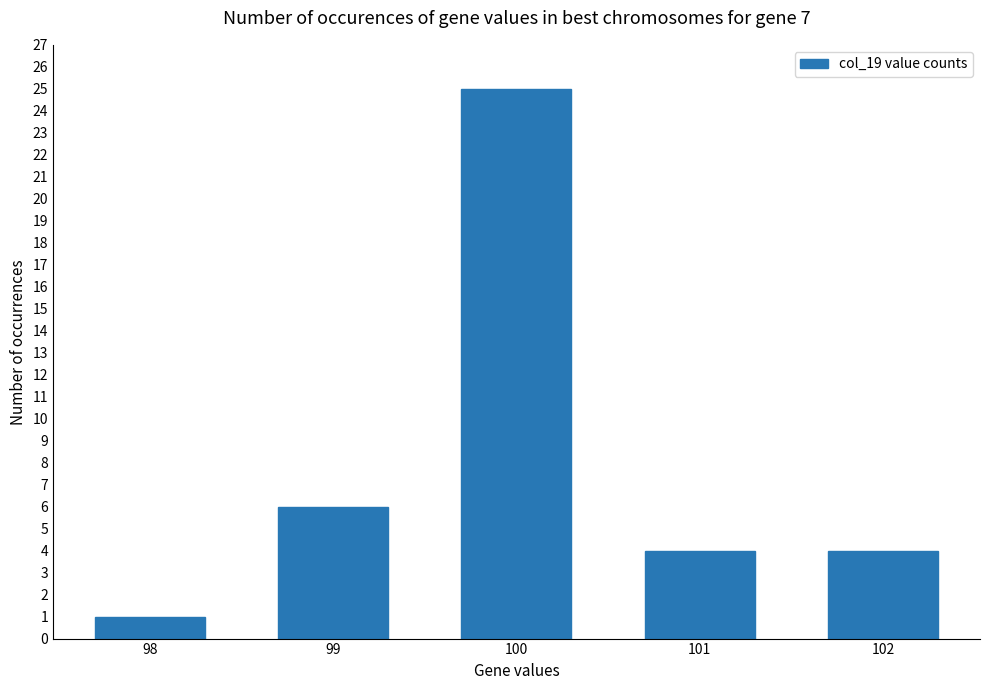

Count the number of data series in this chart.

1